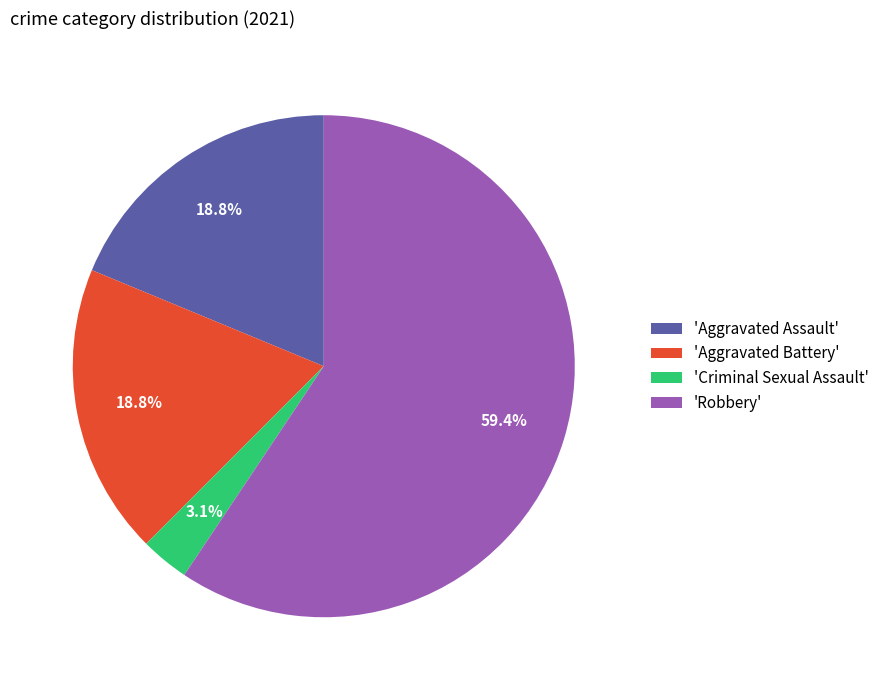

How many segments does this pie chart have?

4